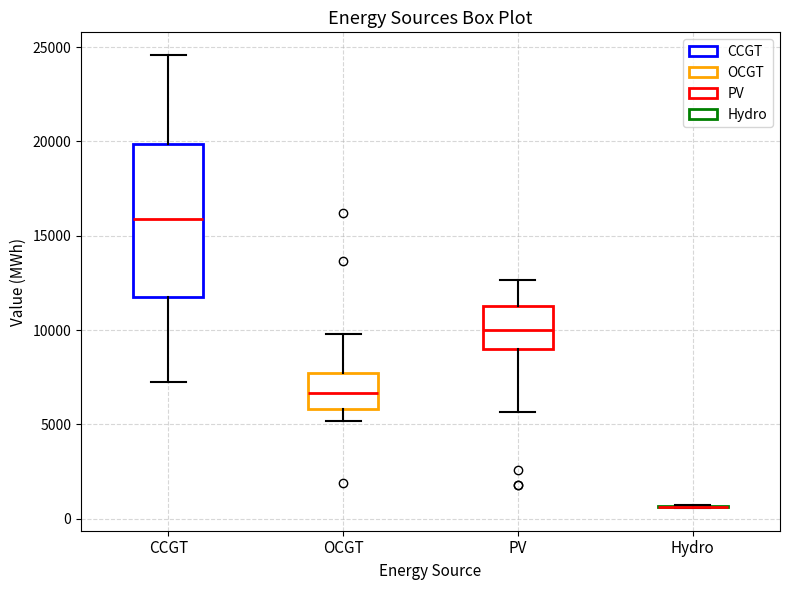

Where is the upper edge of the box for CCGT on the y-axis? The values are not printed on the chart, so give them approximately, as read against the axis.

20000